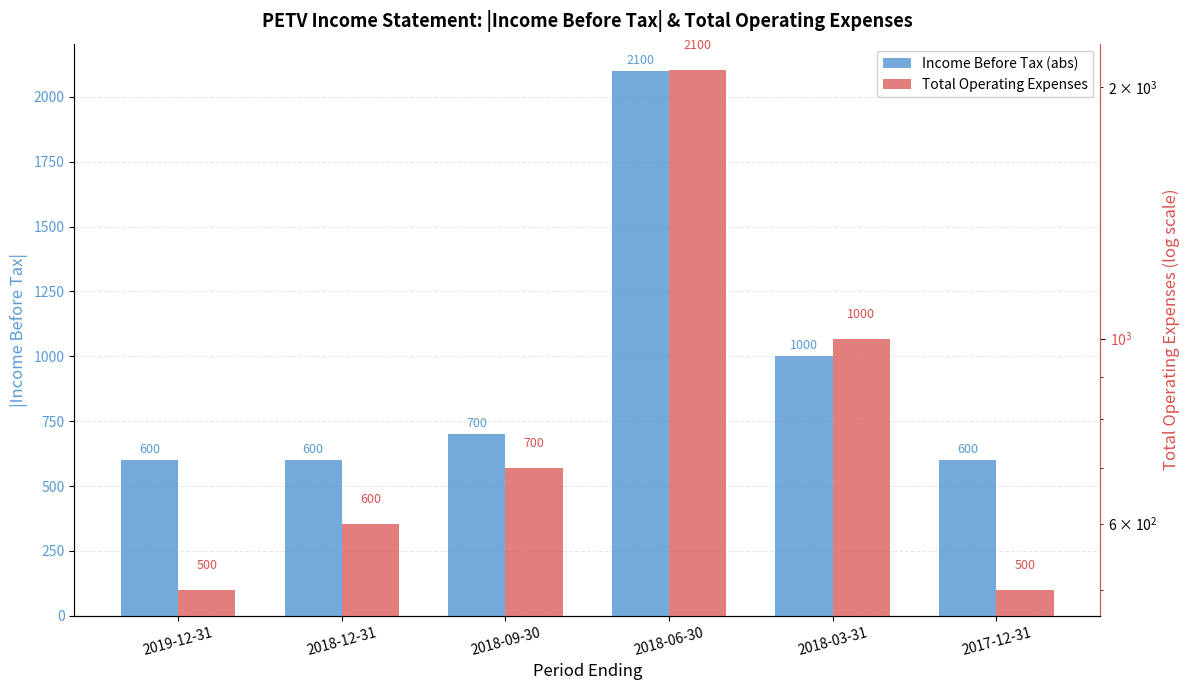

Where is Income Before Tax (abs) nearest to the value 1350?

2018-03-31